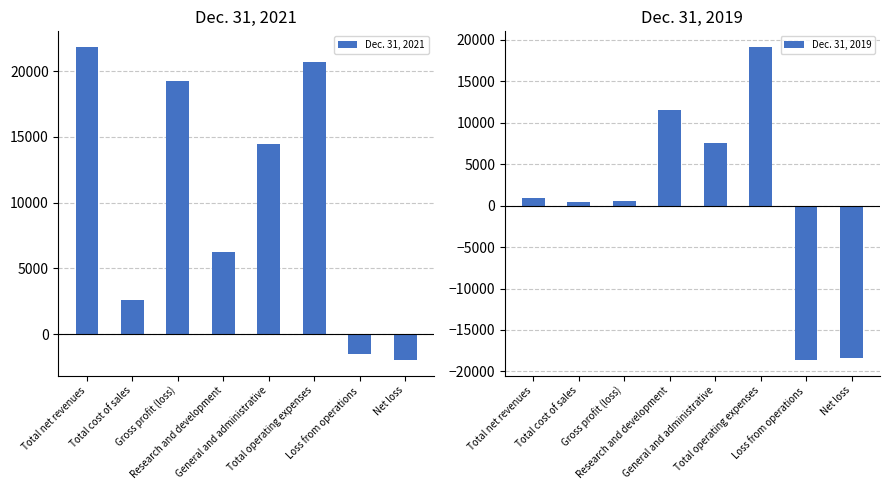

At which category does the chart reach its minimum across all series?

Loss from operations